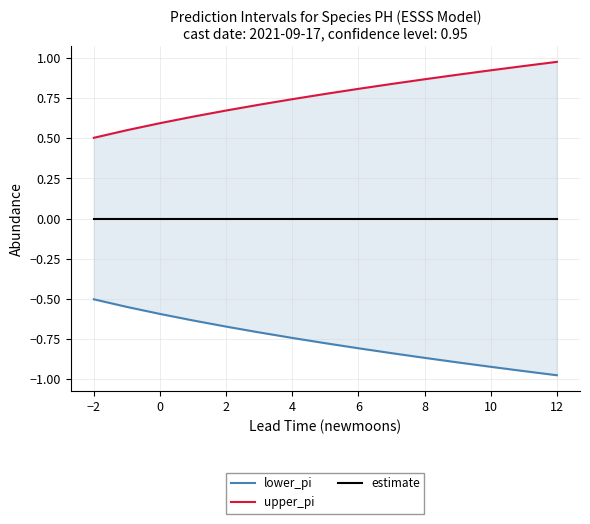

At how many categories does at least one series exceed 0?

15